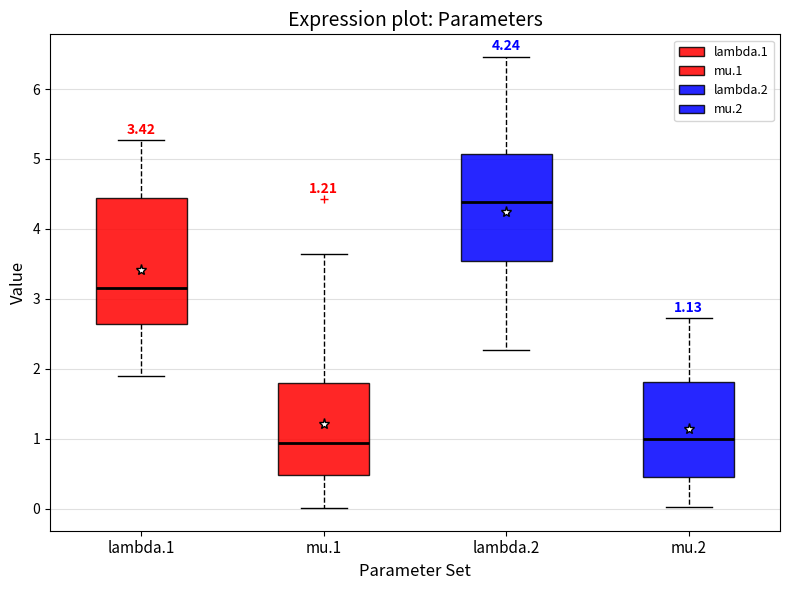

Which box's median line is the highest?

lambda.2